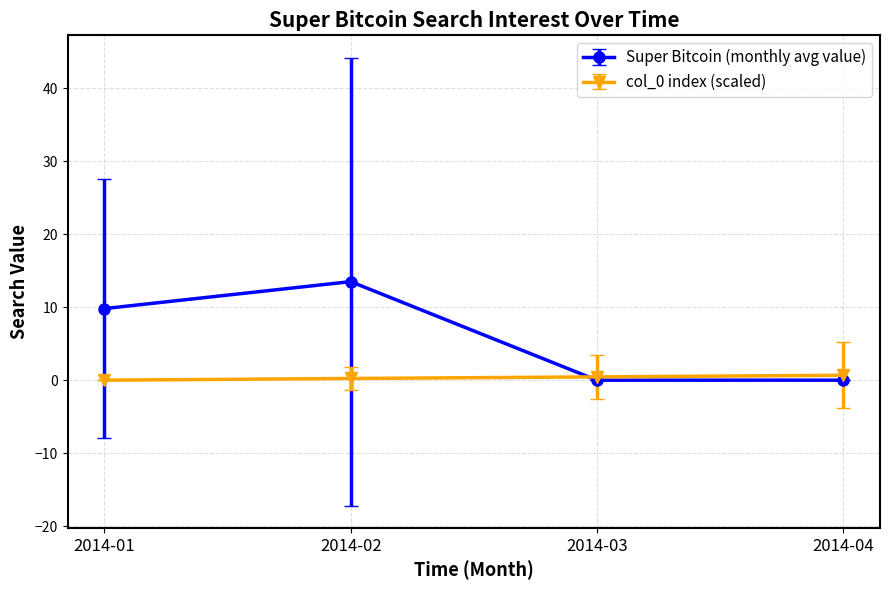

True or false: Super Bitcoin (monthly avg value) has a value of 6.1 at 2014-03.

False